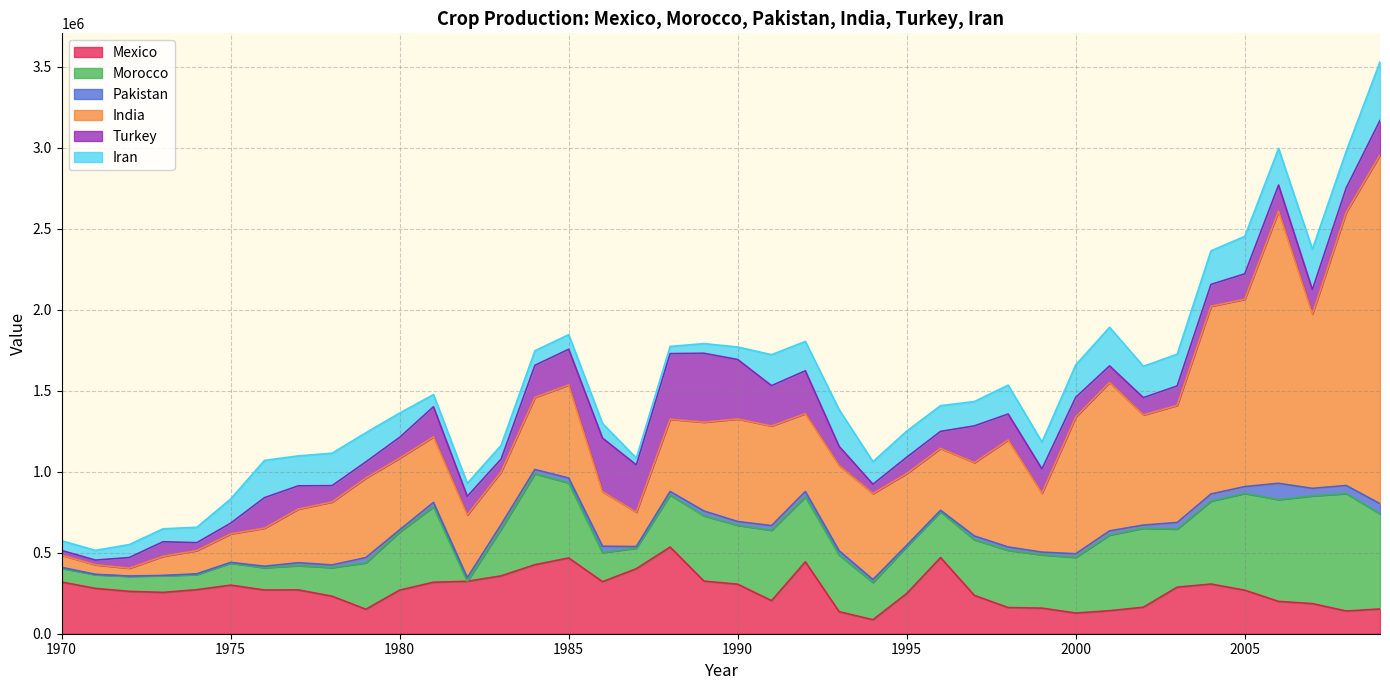

The Pakistan series shows 35047 at 1984. True or false?

False